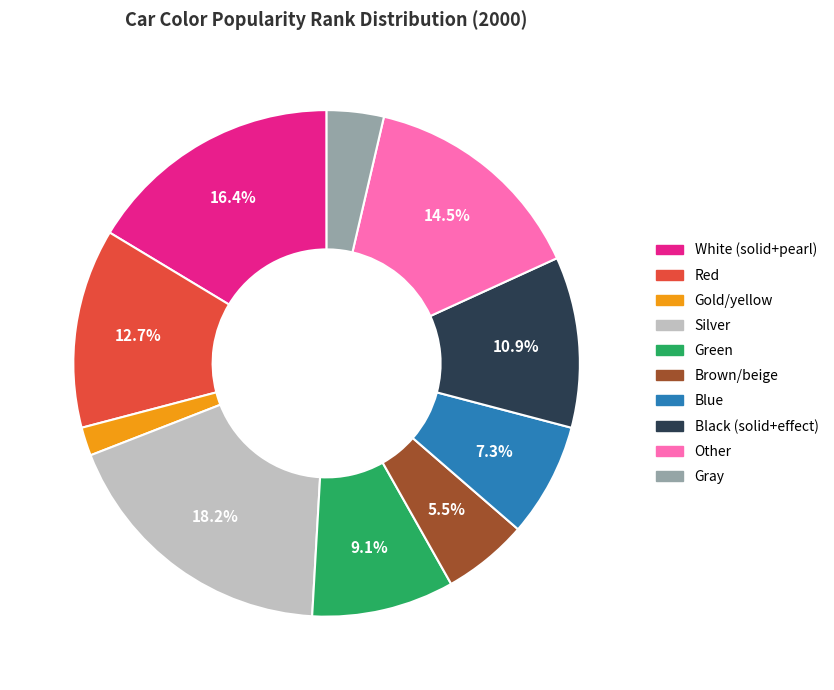

What is the largest slice in the pie chart?

Silver